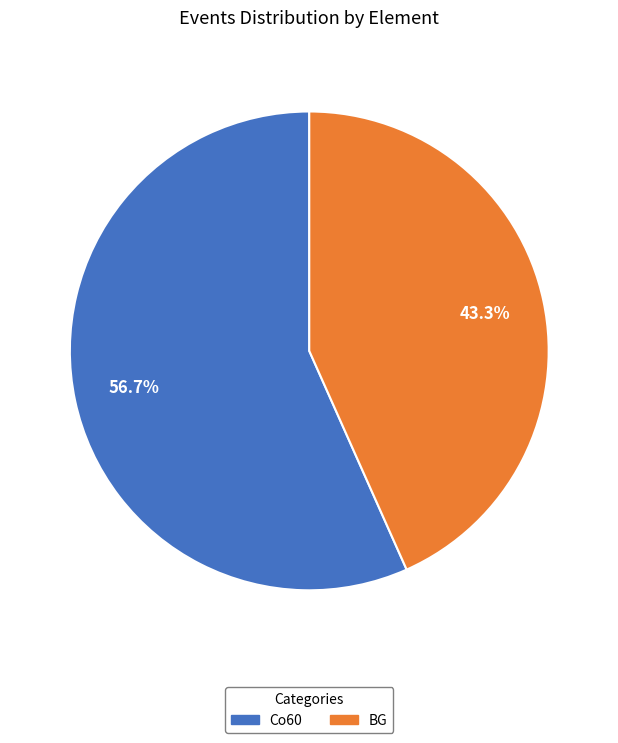

To the nearest percent, what portion does BG represent?

43%